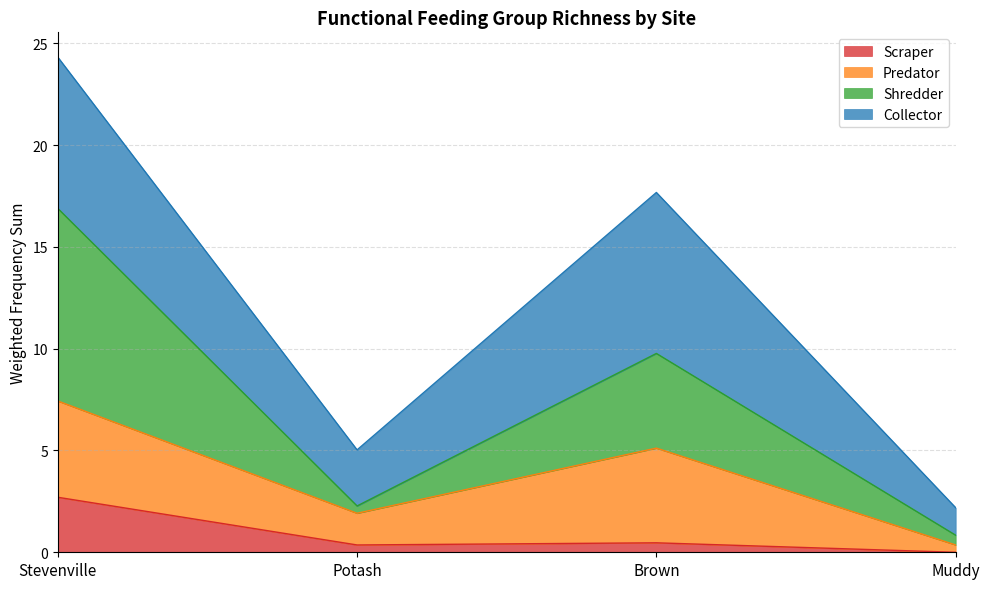

The Scraper series shows 1.2 at Stevenville. True or false?

False